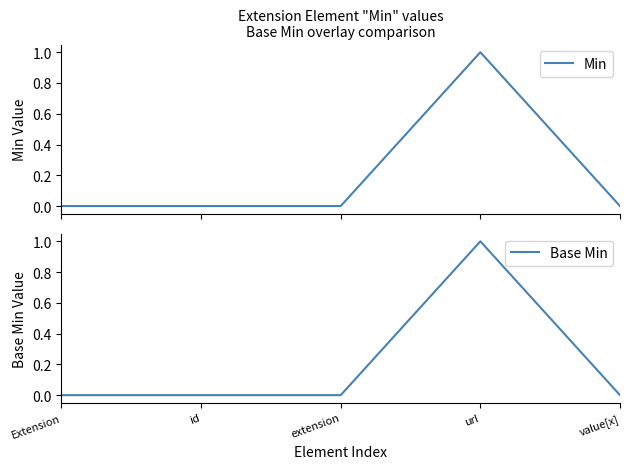

What is the difference between the maximum and minimum values in the Min series?

1